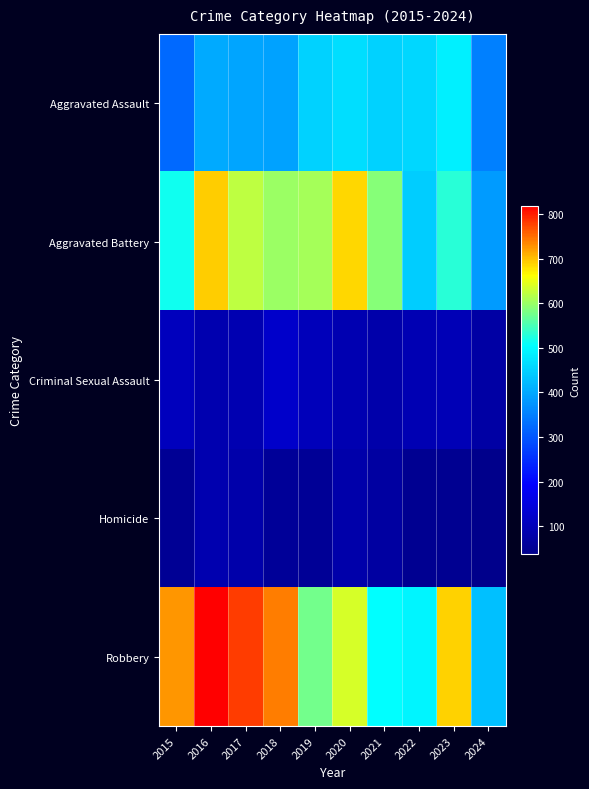

Reading left to right, what are all the values shown in this chart?

Aggravated Assault: 2015=323	2016=402	2017=396	2018=392	2019=452	2020=466	2021=452	2022=458	2023=488	2024=351
Aggravated Battery: 2015=515	2016=691	2017=623	2018=600	2019=608	2020=686	2021=587	2022=446	2023=530	2024=385
Criminal Sexual Assault: 2015=105	2016=87	2017=91	2018=123	2019=102	2020=89	2021=81	2022=93	2023=97	2024=72
Homicide: 2015=50	2016=87	2017=82	2018=56	2019=53	2020=81	2021=69	2022=49	2023=48	2024=37
Robbery: 2015=726	2016=819	2017=780	2018=741	2019=577	2020=637	2021=506	2022=495	2023=690	2024=428